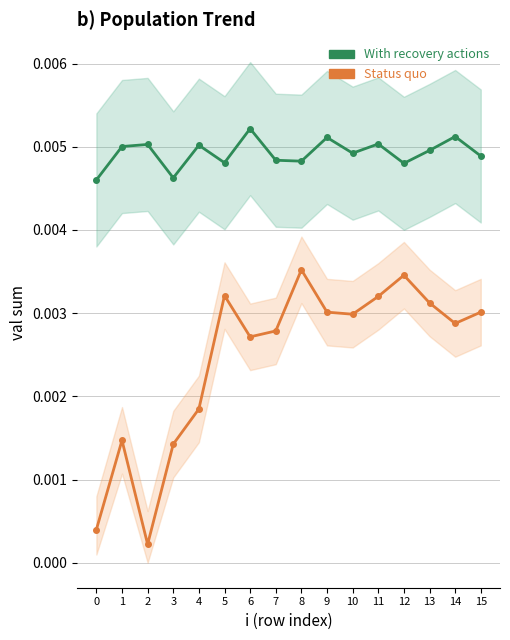

Which series has the largest range (max minus min)?

Status quo